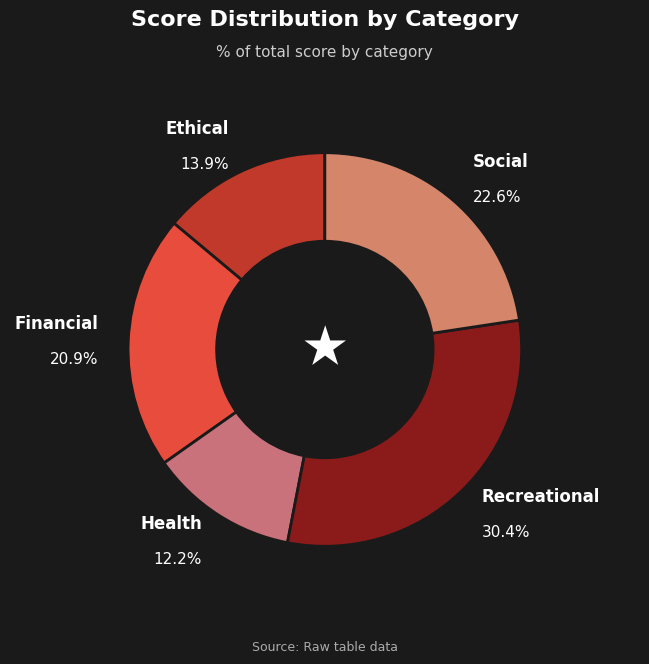

Rank the categories by value from highest to lowest.

Recreational, Social, Financial, Ethical, Health